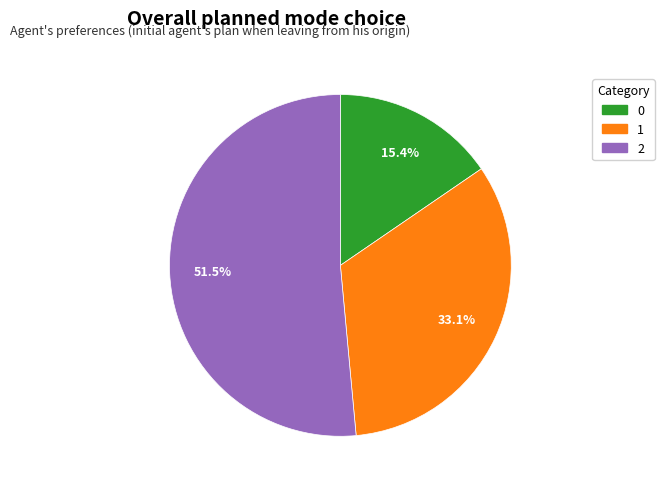

Which slice represents more than half of the pie?

2